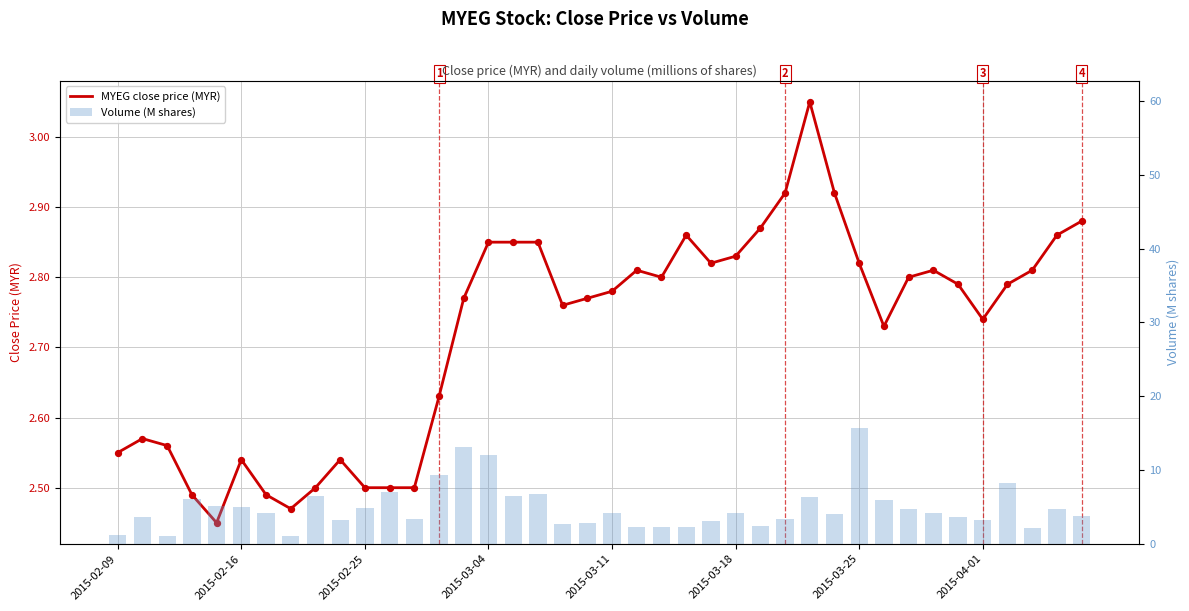

Is the value of MYEG close price (MYR) at 27 greater than the value of Volume (M shares) at 2015-03-04?

No